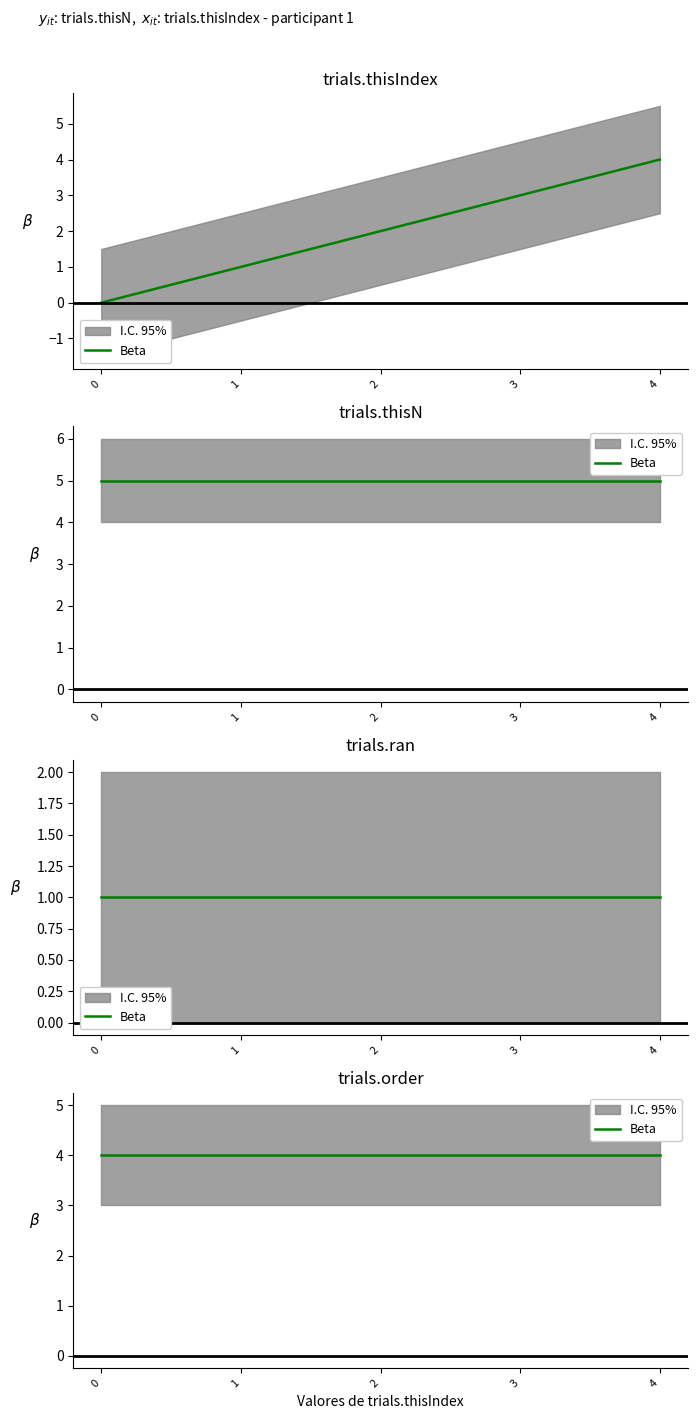

What is the lowest value of the trials.ran series?

1